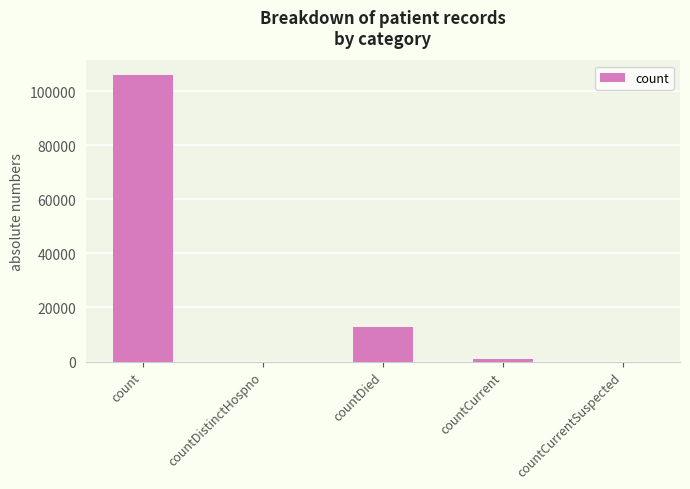

Reading left to right, transcribe all the data shown in this chart.

count=106003	countDistinctHospno=0	countDied=12663	countCurrent=1024	countCurrentSuspected=0